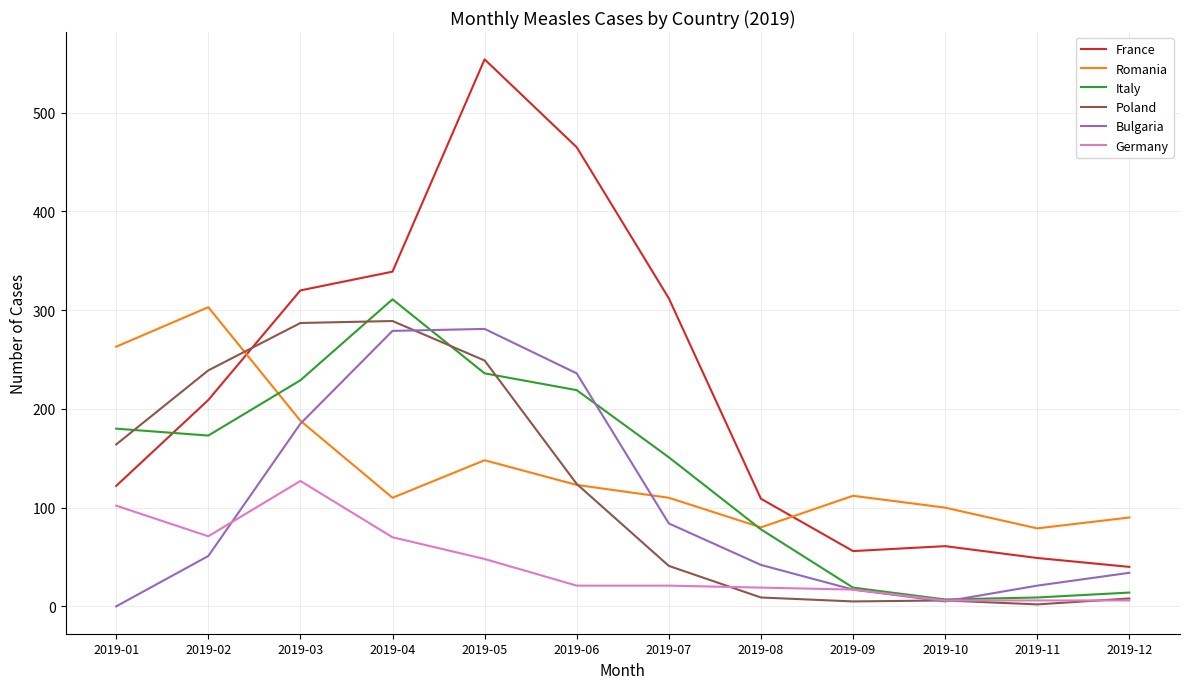

Between 2019-02 and 2019-09, which series saw the biggest shift?

Poland